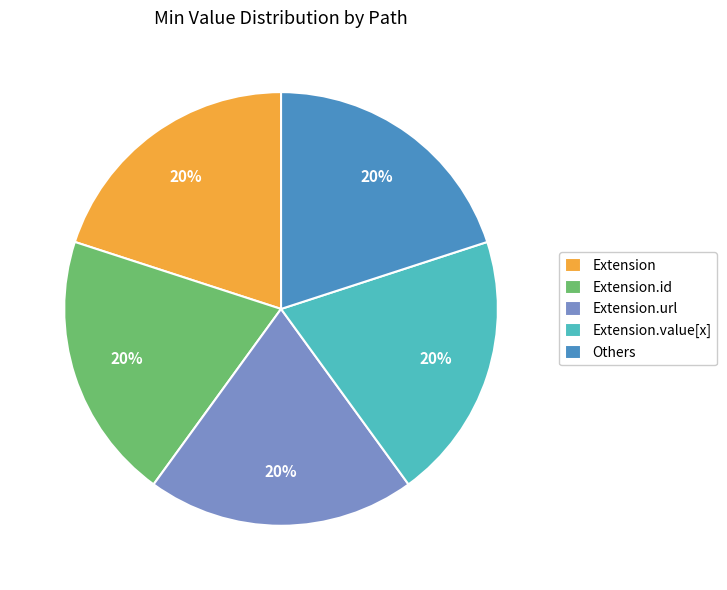

Does Extension.value[x] account for over 50% of the chart?

No